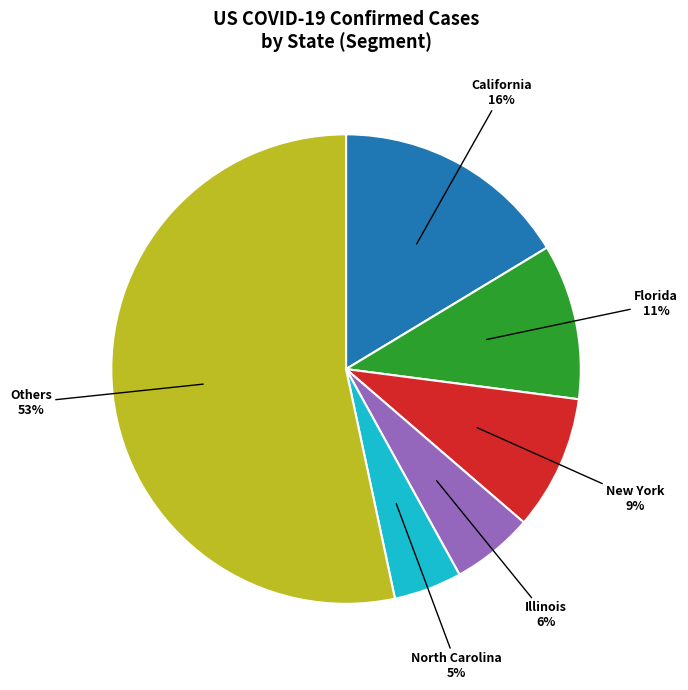

What is the largest slice in the pie chart?

Others